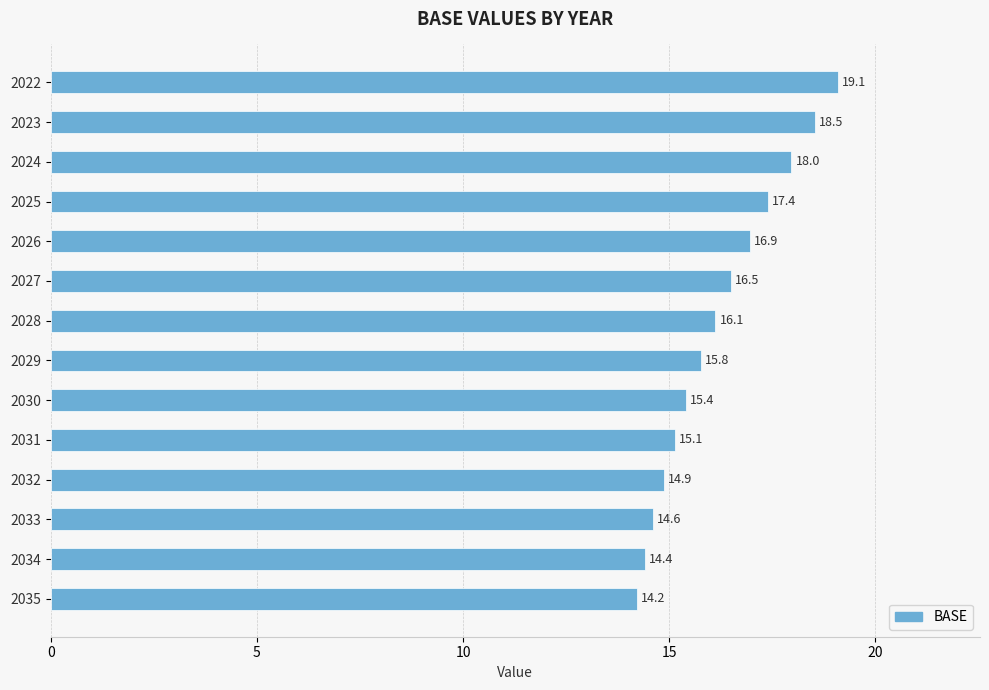

How many distinct data groups are displayed?

1